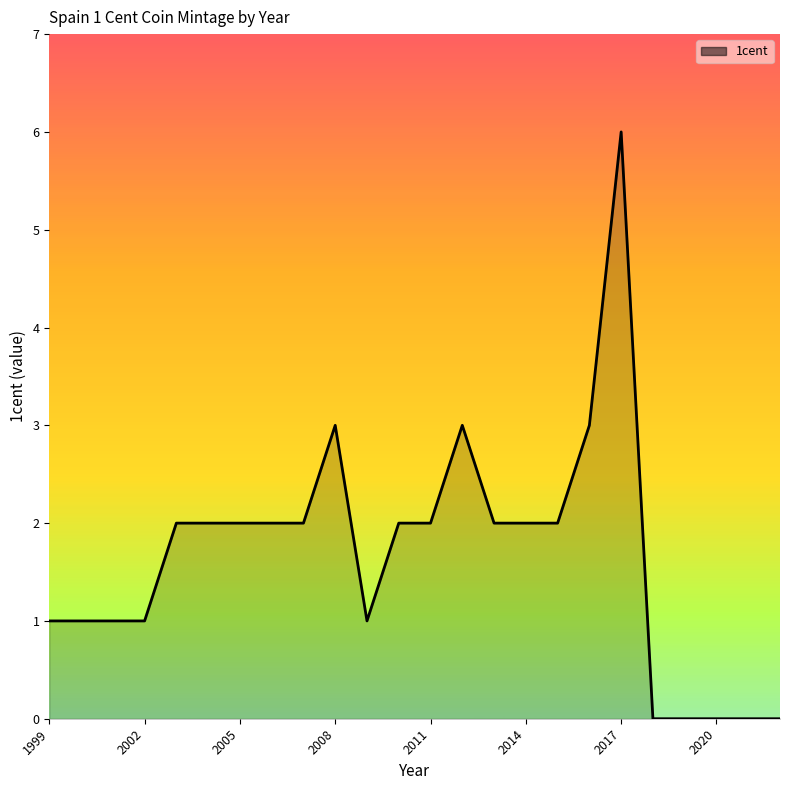

What is the difference between the maximum and minimum values?

6